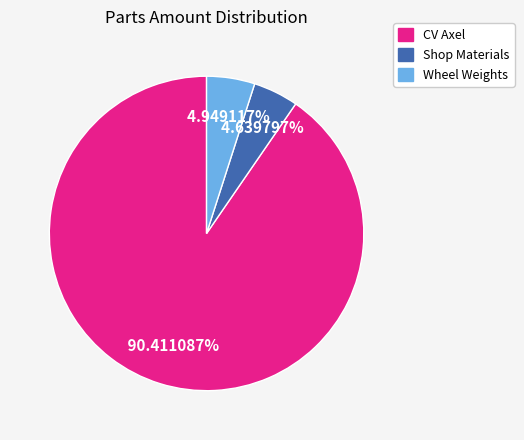

Does CV Axel represent more than half of the total?

Yes